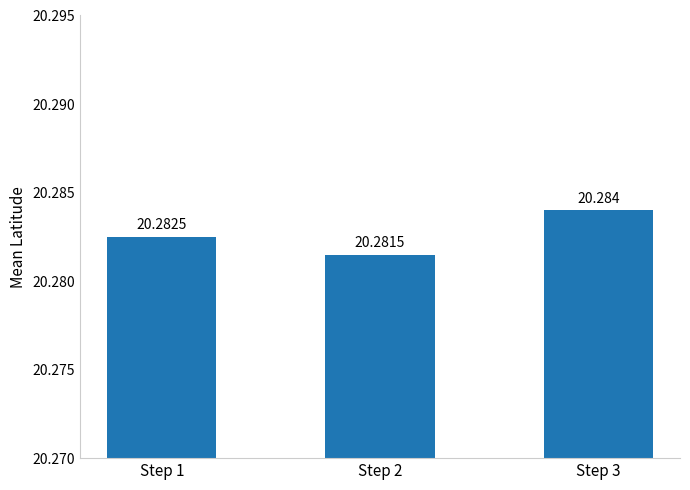

At which category does the chart reach its minimum across all series?

Step 2